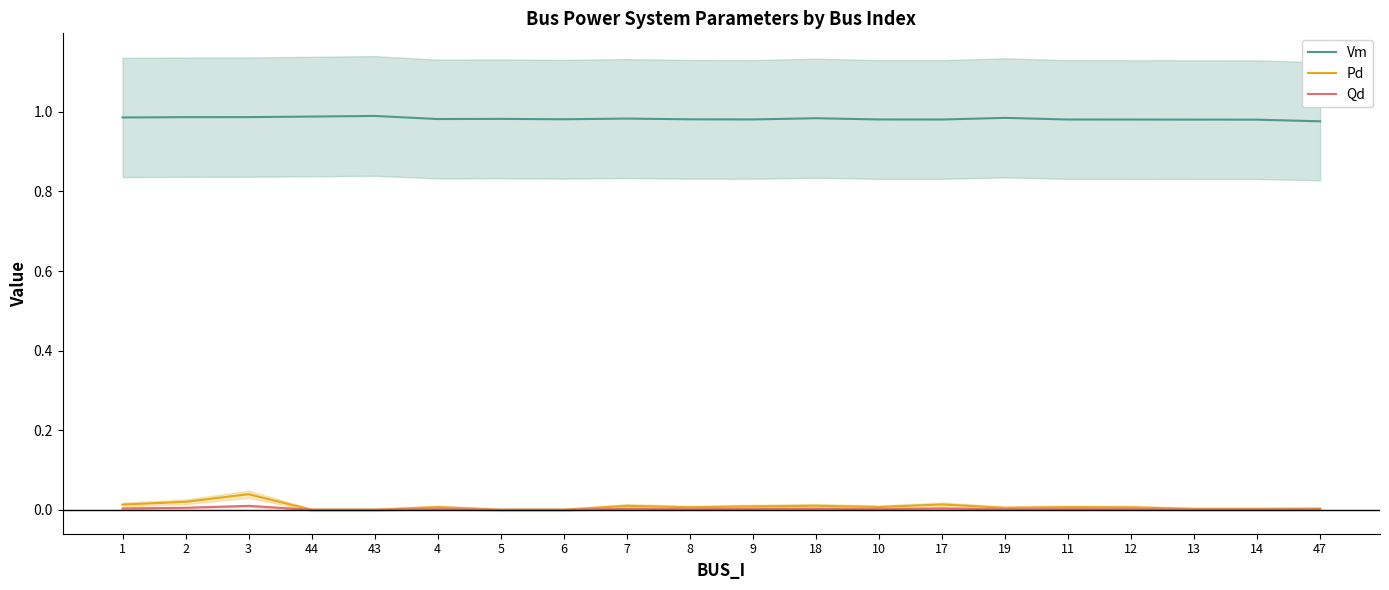

At 4, list the series in order from smallest to largest.

Qd, Pd, Vm